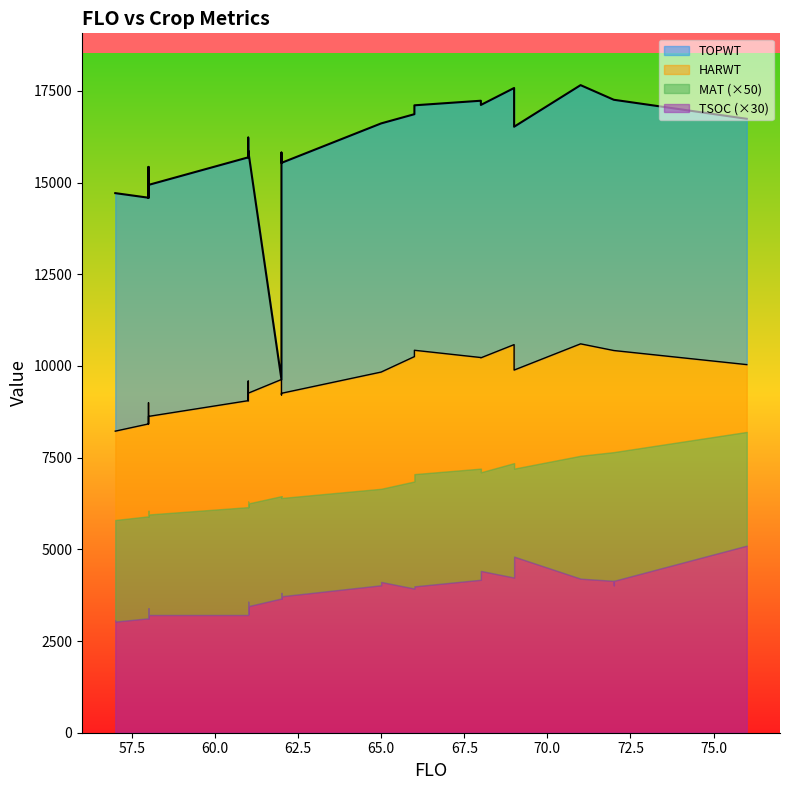

True or false: MAT has a value of 81 at 15.

False